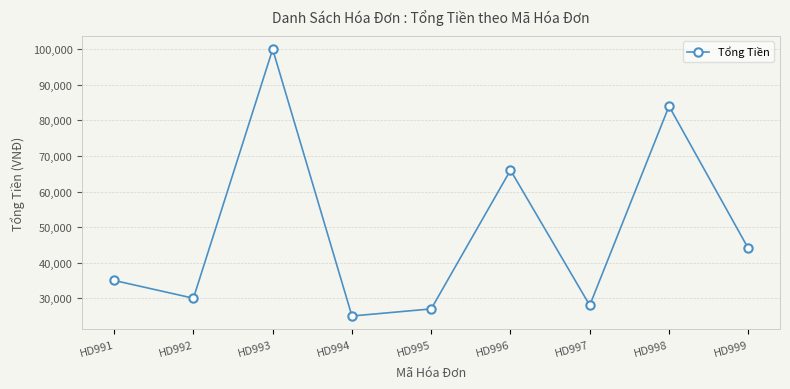

The value at HD993 is 52534. True or false?

False